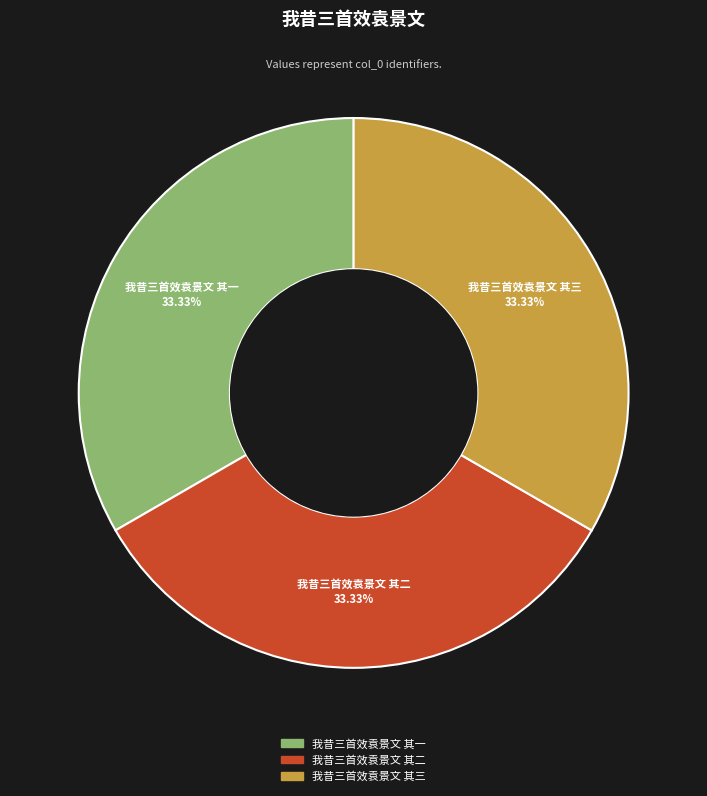

Is the sum of 我昔三首效袁景文 其三 and 我昔三首效袁景文 其一 greater than half?

Yes